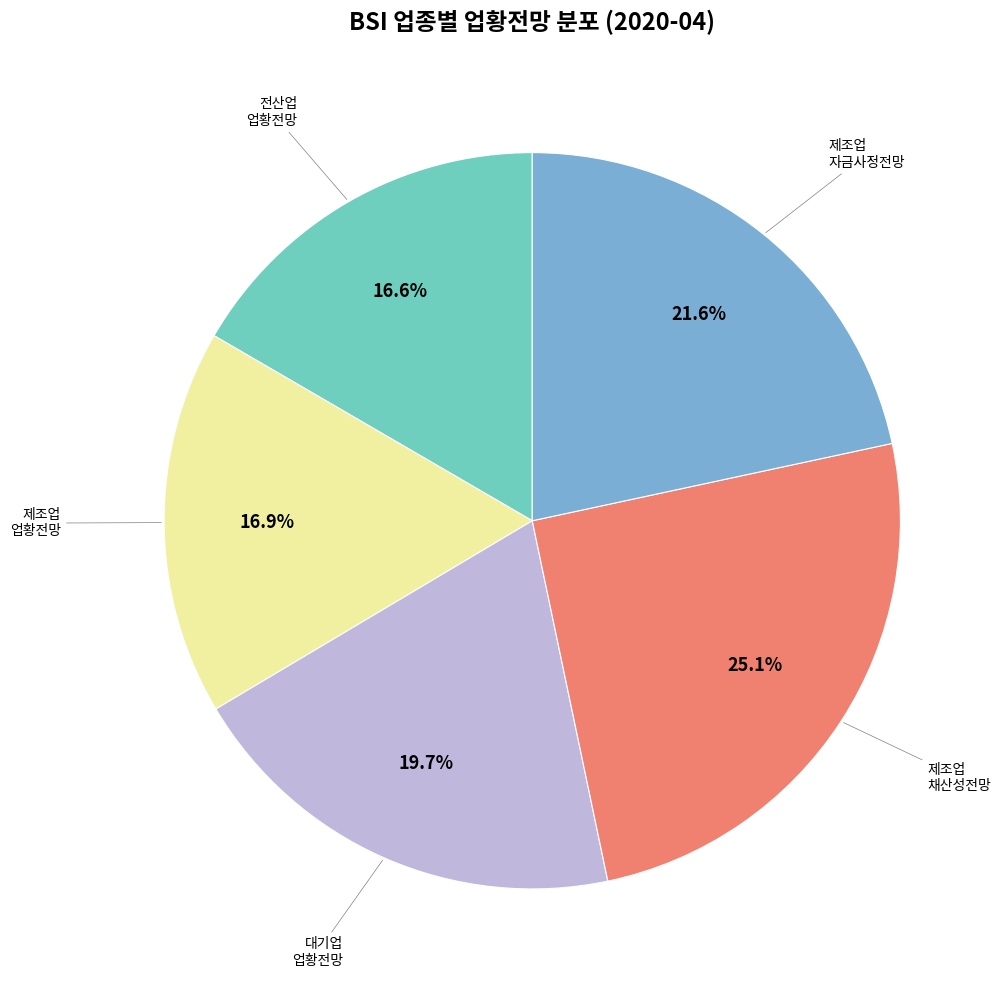

Is there a majority slice in this chart?

No